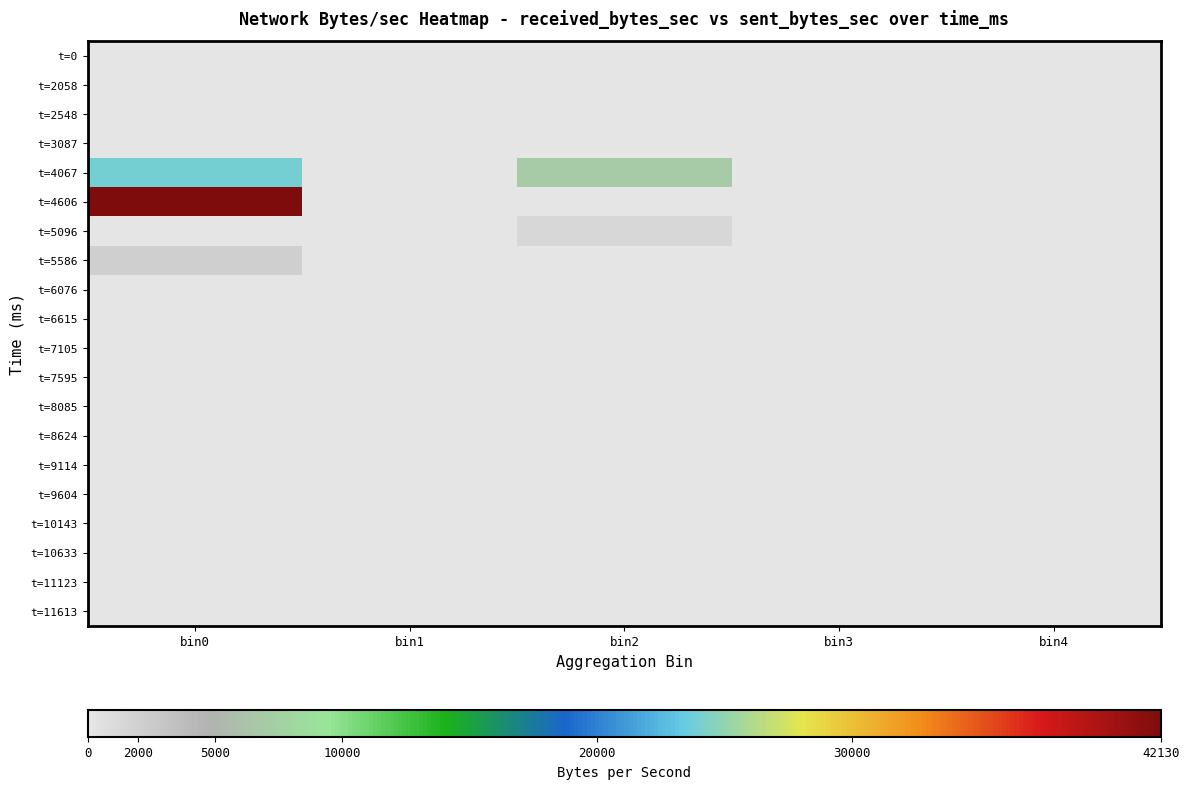

Rank the series at bin2 from highest to lowest value.

t=4067, t=5096, t=0, t=2058, t=2548, t=3087, t=4606, t=5586, t=6076, t=6615, t=7105, t=7595, t=8085, t=8624, t=9114, t=9604, t=10143, t=10633, t=11123, t=11613